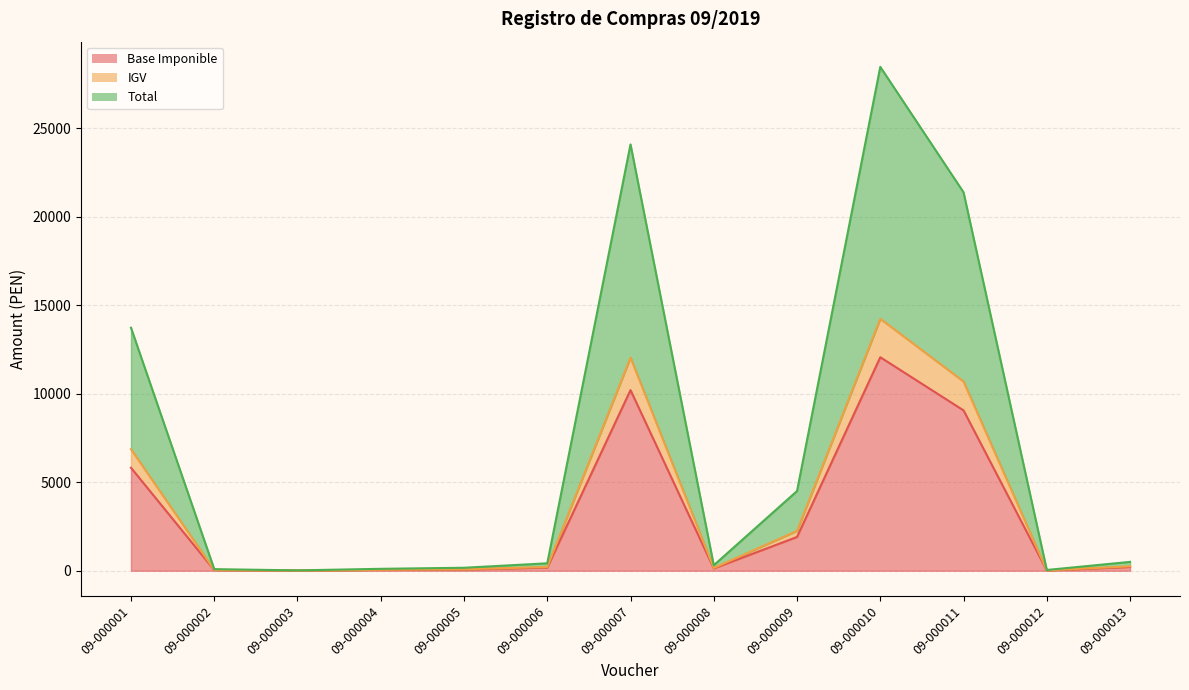

Which category has the highest value in the Total series?

09-000010